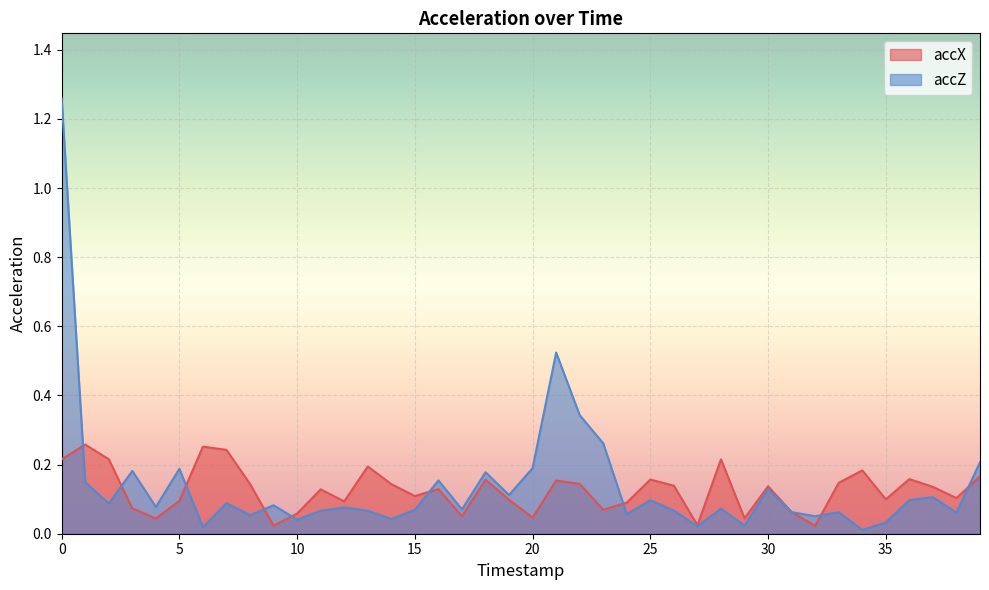

After their last crossing, which series has the higher values: accX or accZ?

accZ